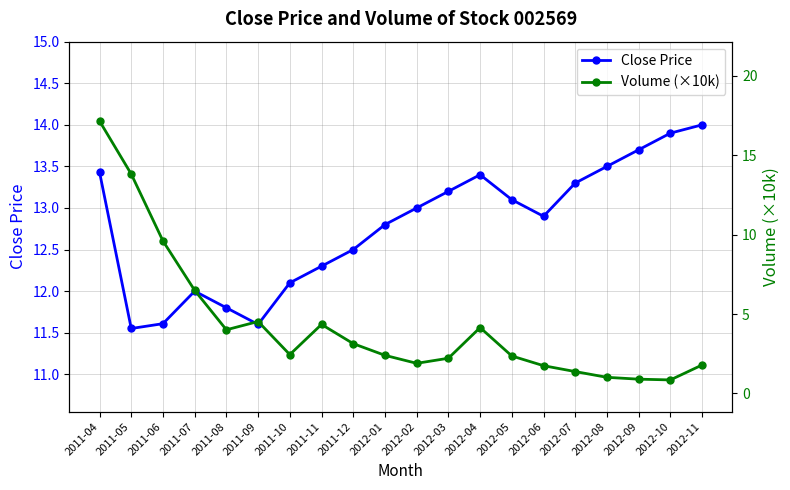

What is the sum of all Close Price values?

255.7